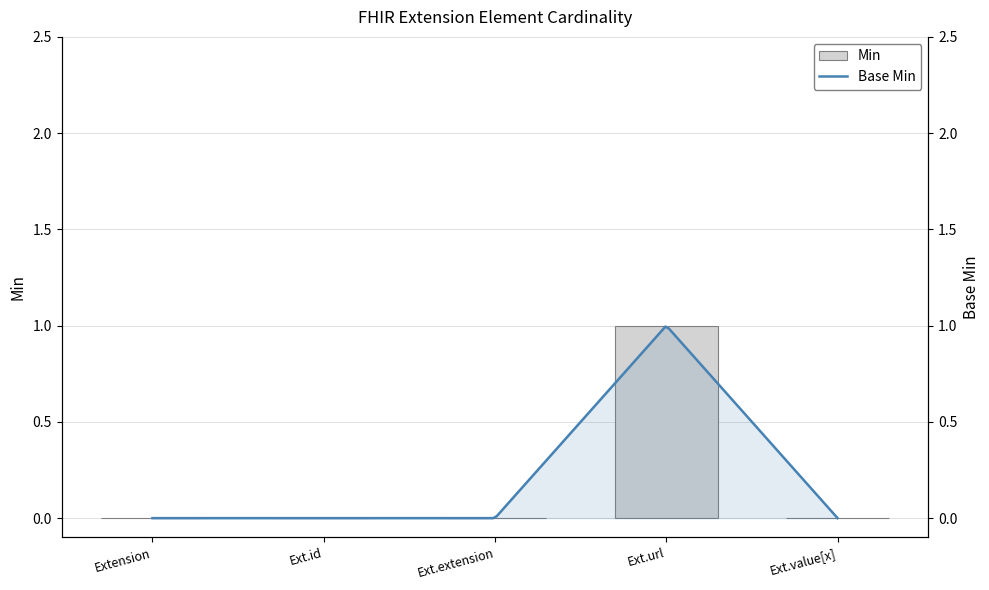

Are the bars horizontal?

No